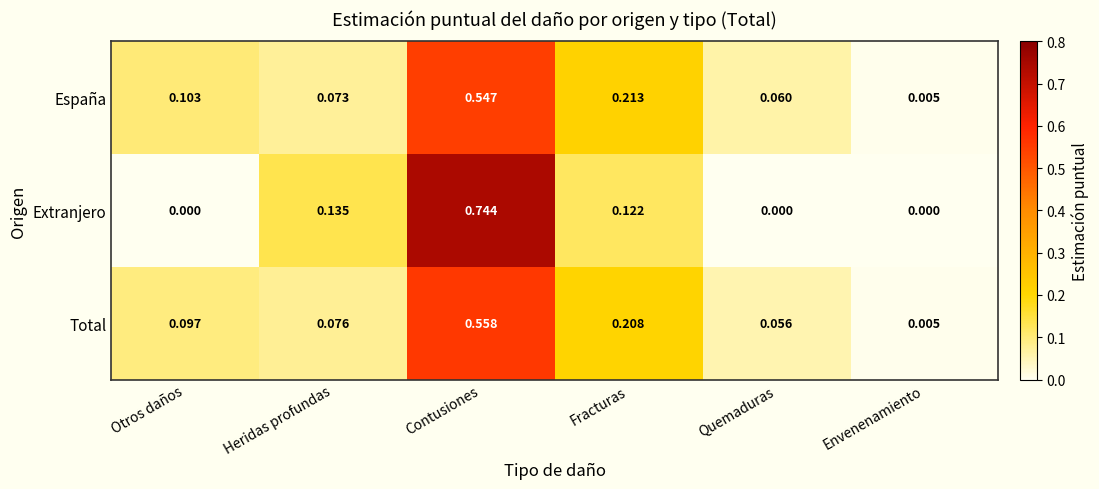

At which category is the sum across all series the highest?

Contusiones